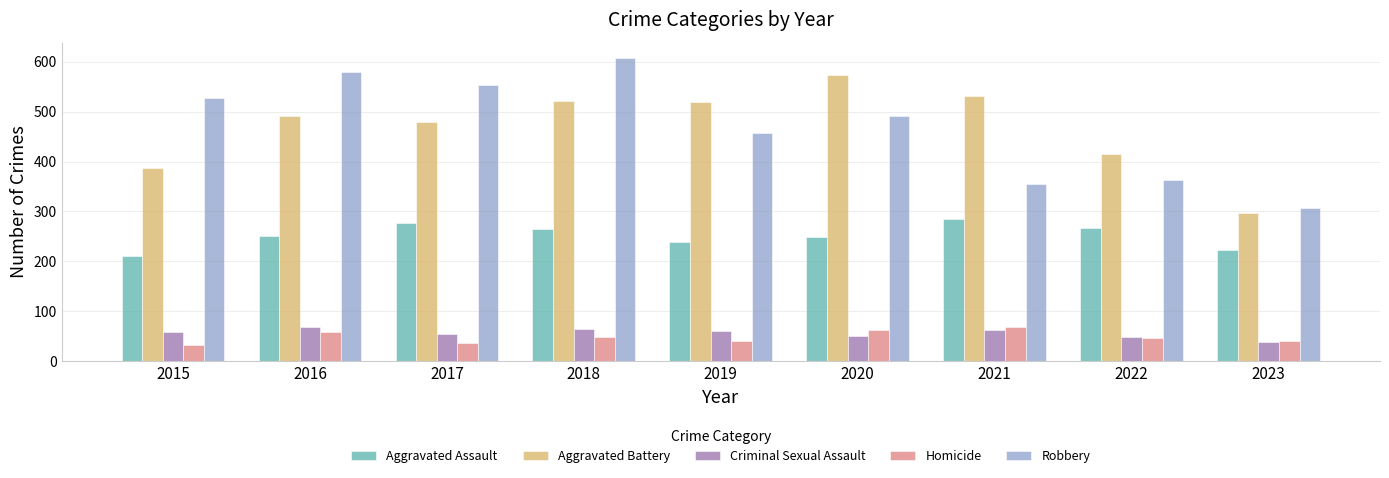

How many distinct data groups are displayed?

5